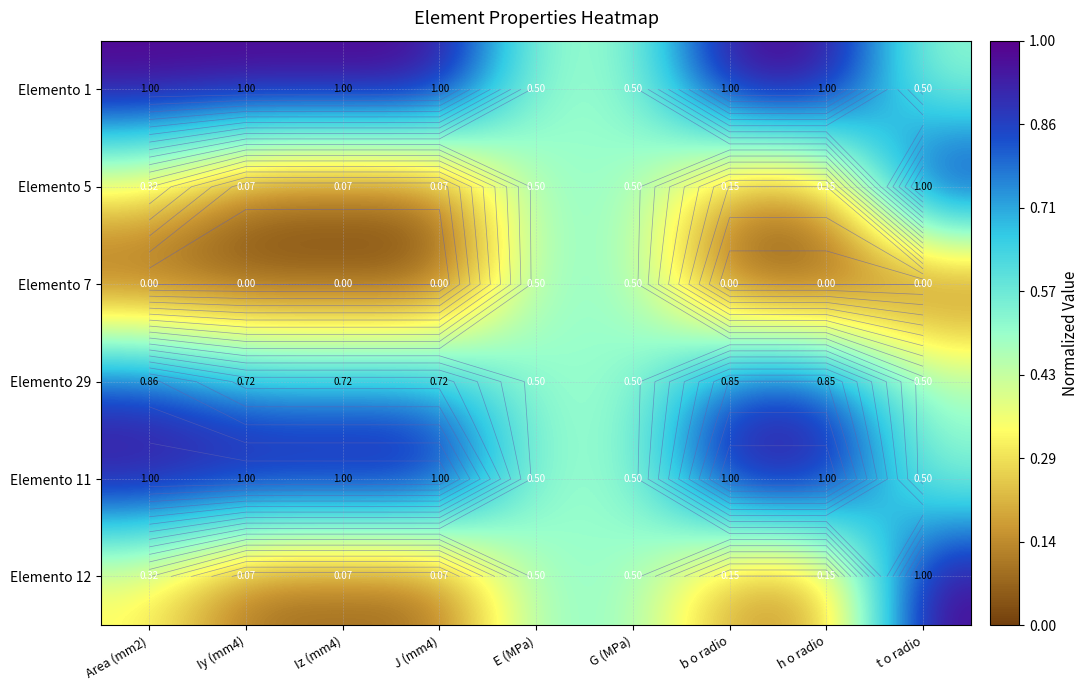

What is the difference between the second highest and minimum values in the Elemento 1 series?

0.5